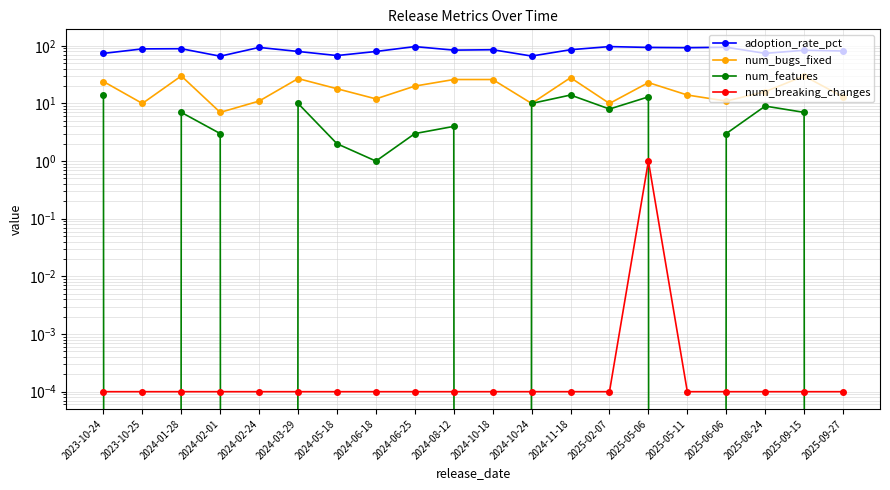

What is the value of the num_bugs_fixed point at the 3rd from the left?

30.0